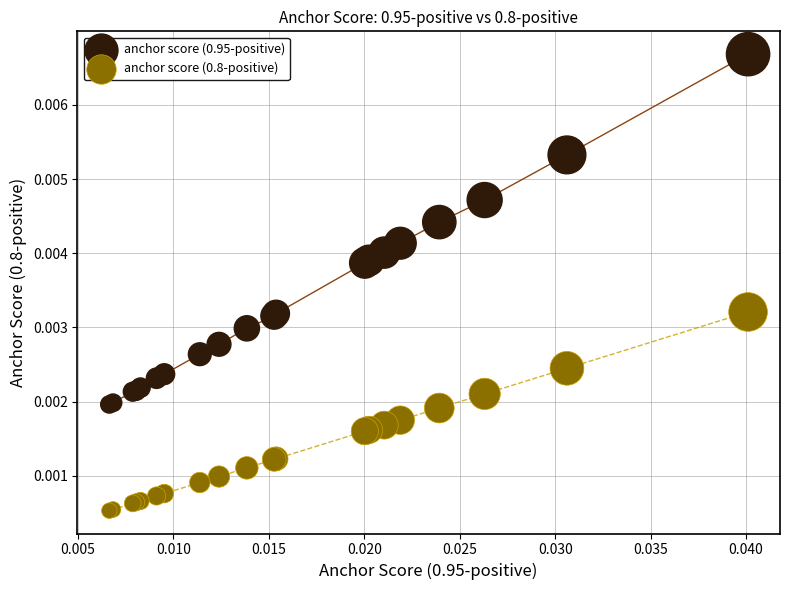

Which series contains the lowest Y value?

anchor score (0.8-positive)